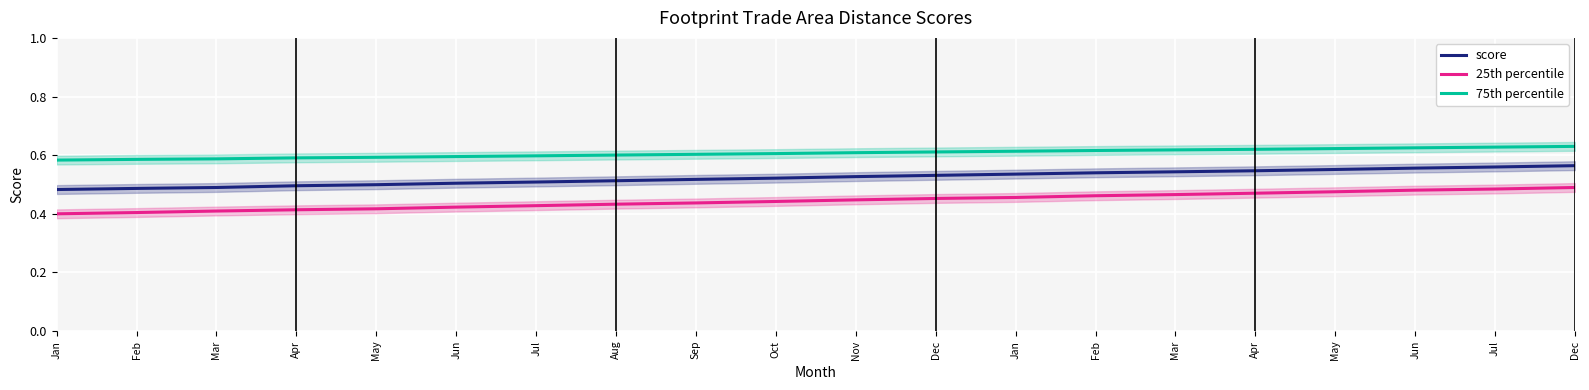

At which label does 75th percentile reach its minimum?

Jan